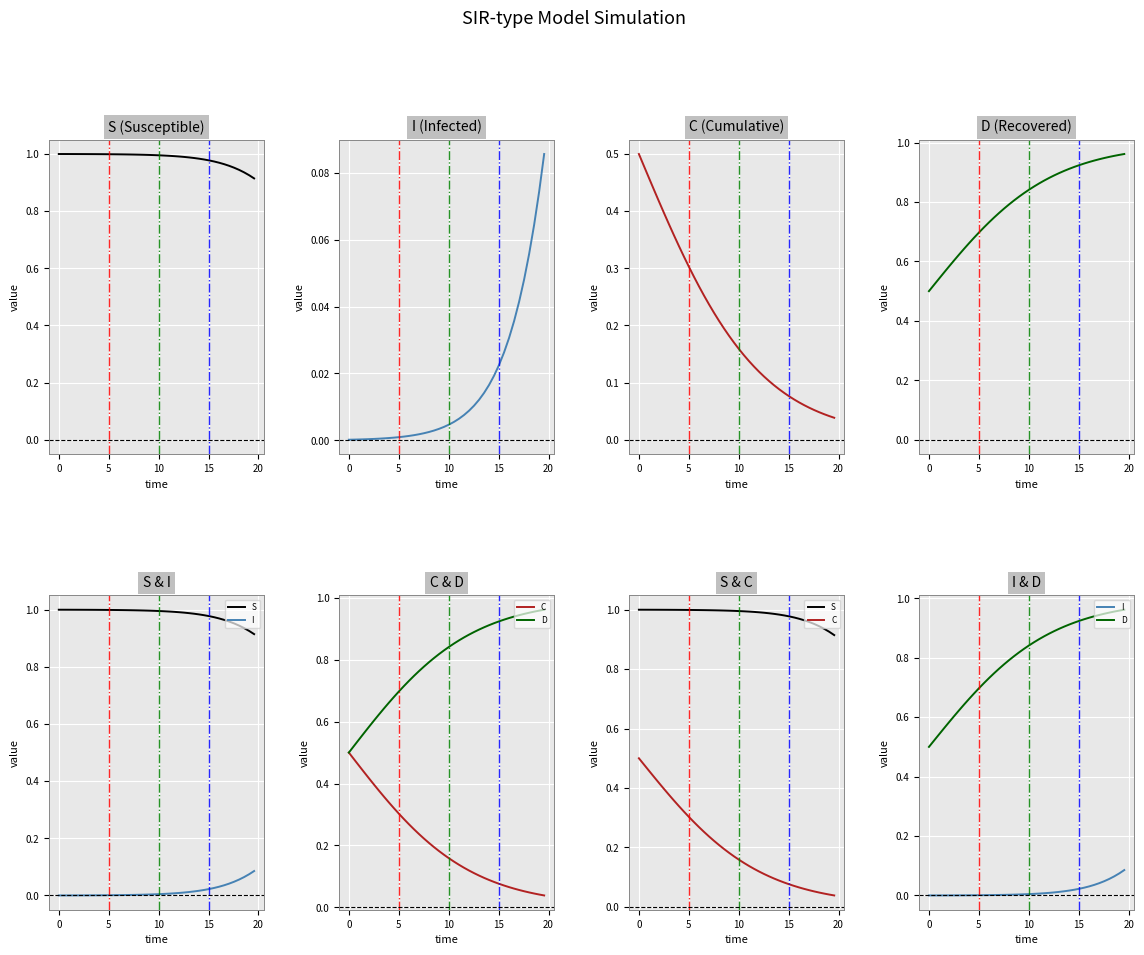

How many series are shown in this chart?

4